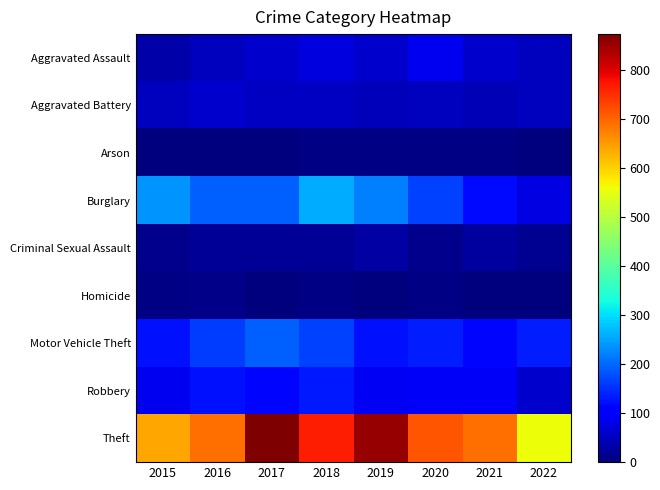

What is the spread (max minus min) of values at 2019?

852